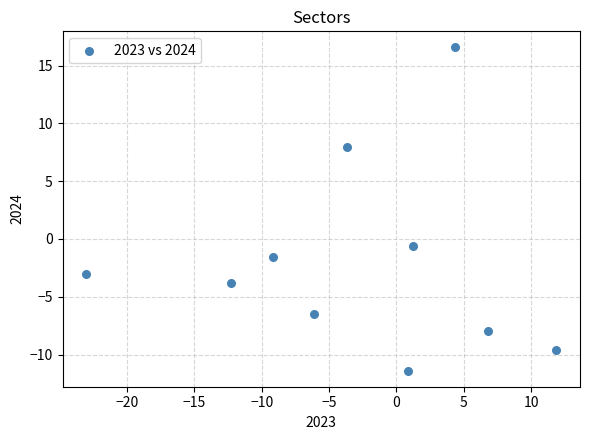

What is the range of Y values (max minus min)?

27.9